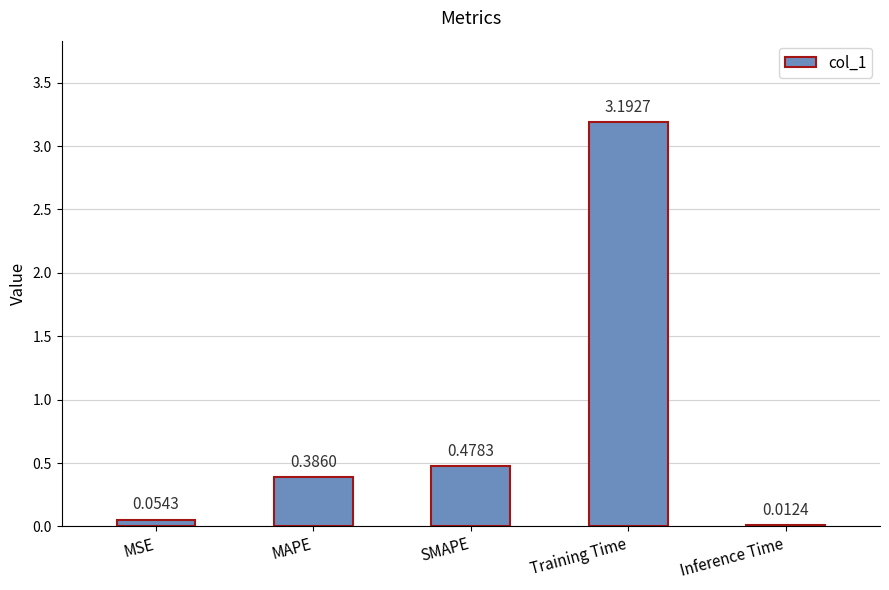

The chart shows a value of 0.2 at MAPE. True or false?

False